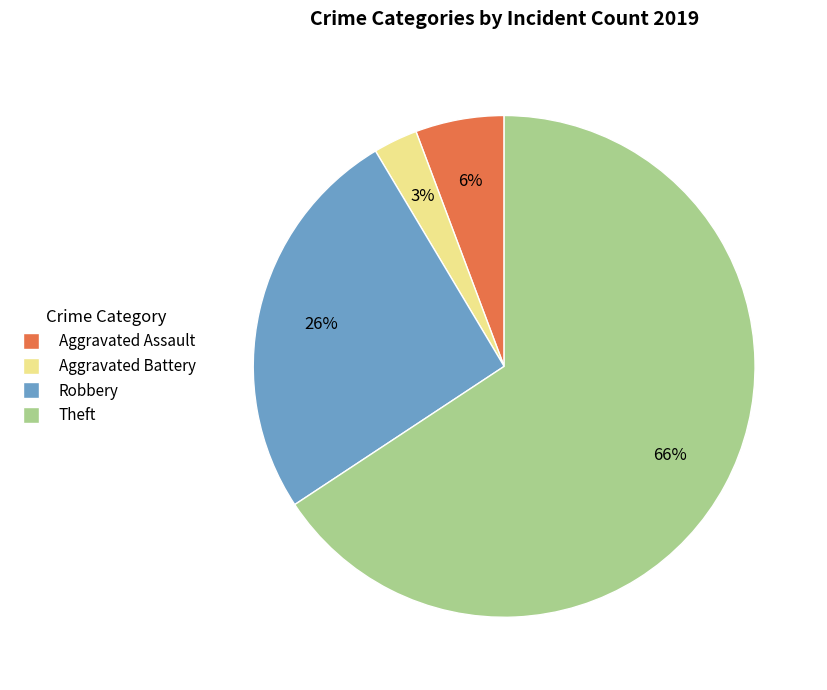

Do Theft and Aggravated Assault together represent more than half of the pie?

Yes